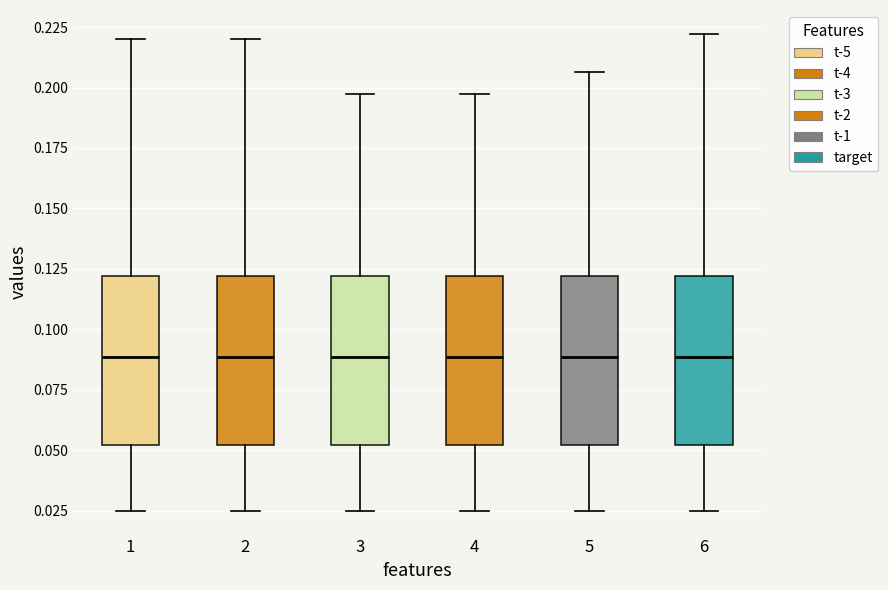

Where is the upper edge of the box at x = 6 on the y-axis? The values are not printed on the chart, so give them approximately, as read against the axis.

0.120